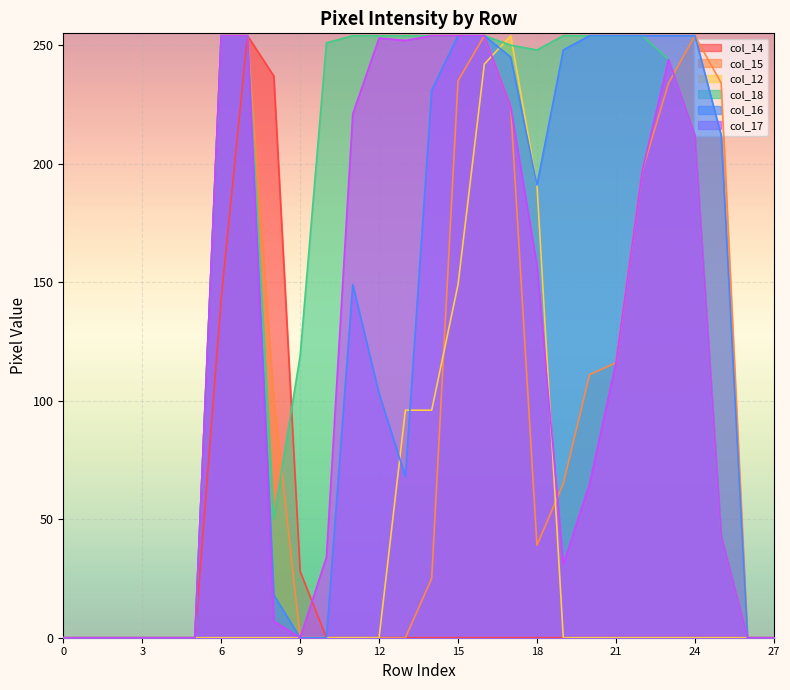

After their last crossing, which series has the higher values: col_18 or col_12?

col_18